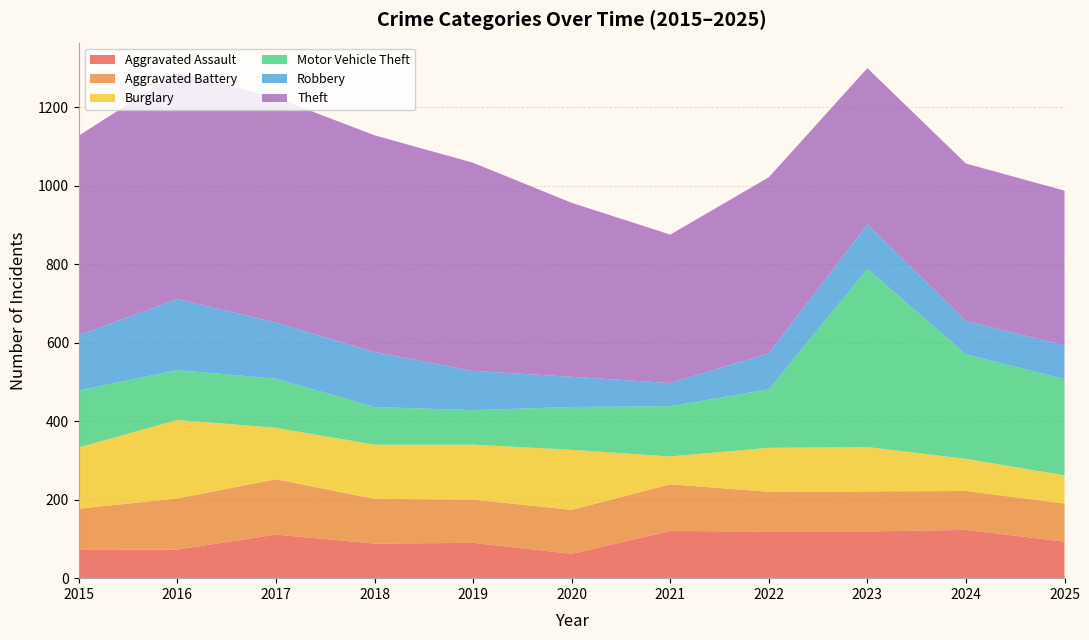

Reading left to right, extract all data points from this chart.

Aggravated Assault: 72	73	111	88	90	62	120	119	119	123	93
Aggravated Battery: 105	130	141	114	110	112	119	101	102	99	97
Burglary: 156	200	131	138	140	153	71	112	113	82	72
Motor Vehicle Theft: 145	127	125	96	88	109	128	149	454	266	245
Robbery: 141	181	143	140	100	77	59	92	113	85	86
Theft: 508	577	573	552	530	443	378	448	398	401	394